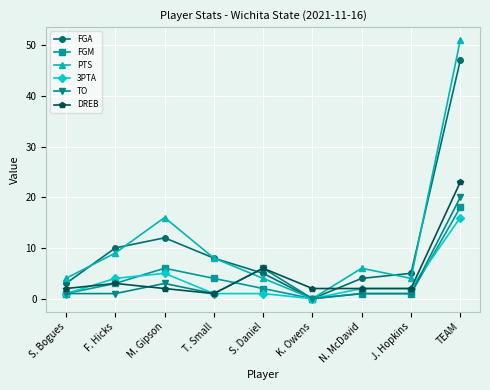

At which category does the chart reach its peak across all series?

TEAM